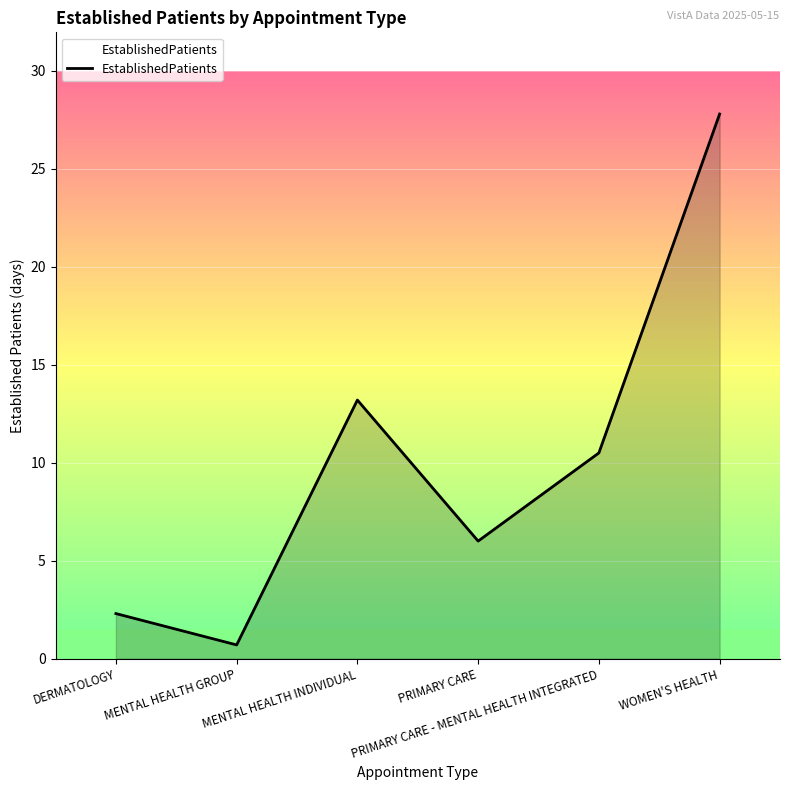

True or false: the data has more than 1 interior local peaks.

False